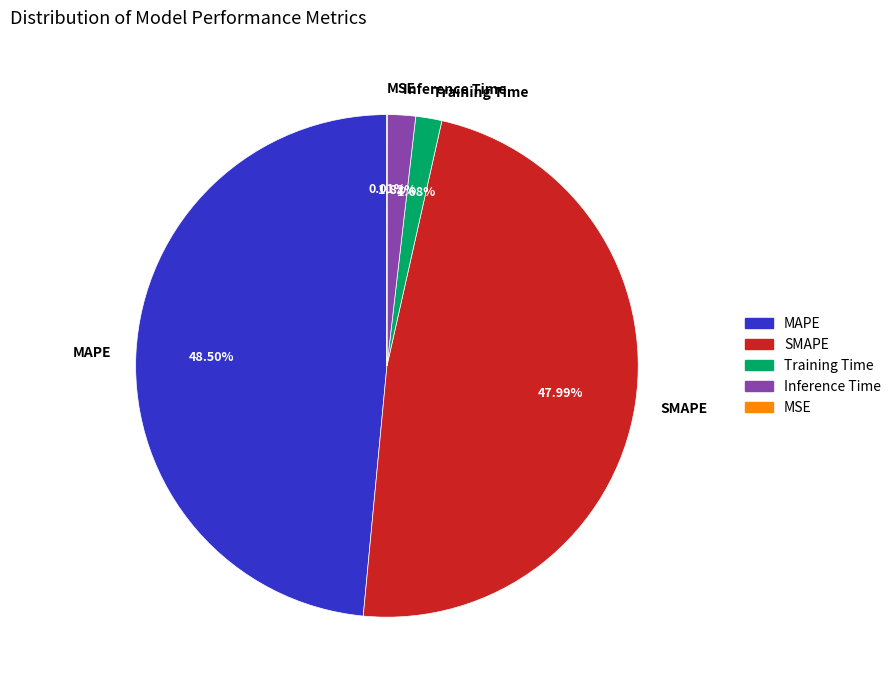

Which category has the biggest portion of the pie?

MAPE